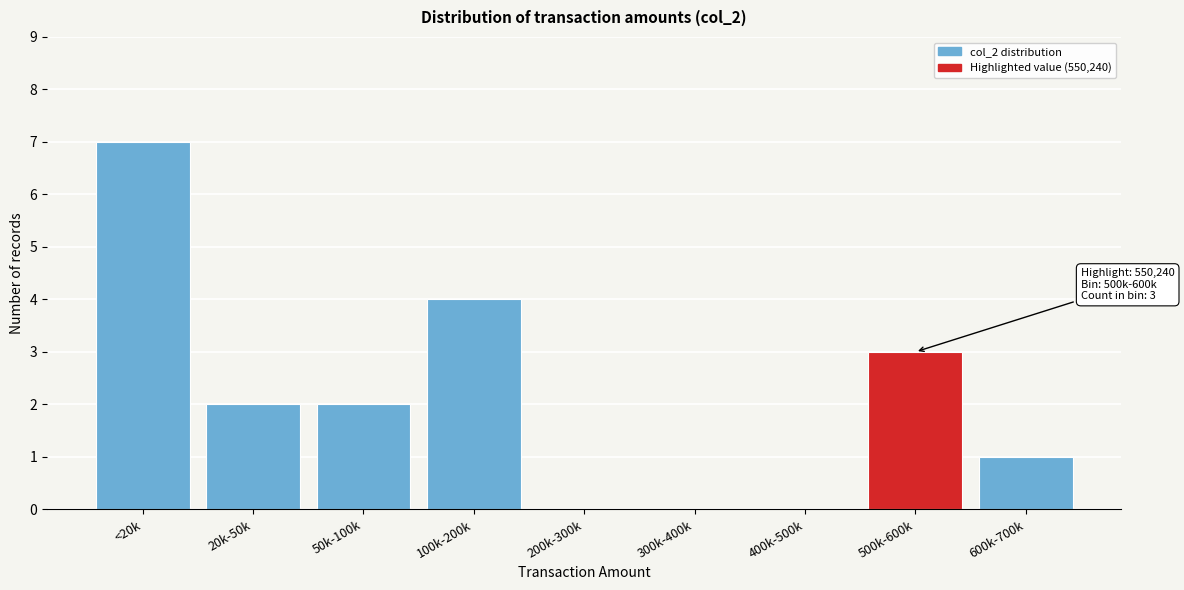

Reading left to right, list all the values displayed in this chart.

<20k=7	20k-50k=2	50k-100k=2	100k-200k=4	200k-300k=0	300k-400k=0	400k-500k=0	500k-600k=3	600k-700k=1